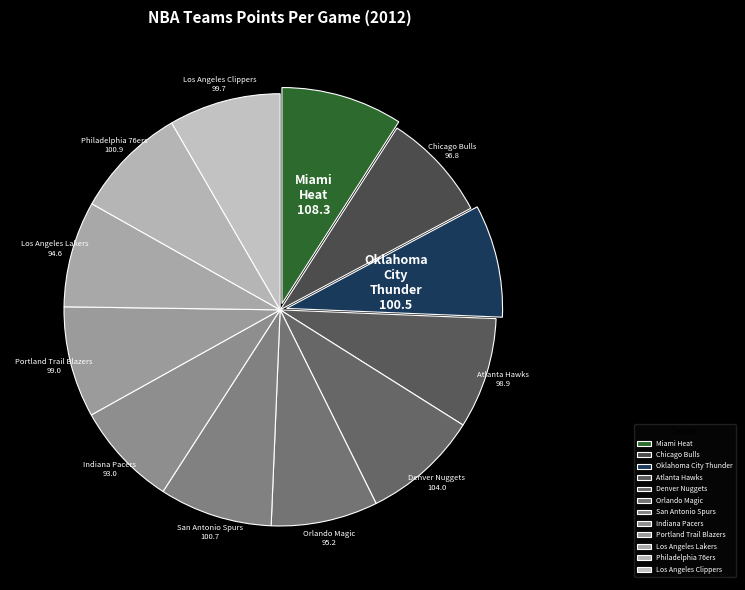

Is it true that Miami Heat is 9% of the pie?

True